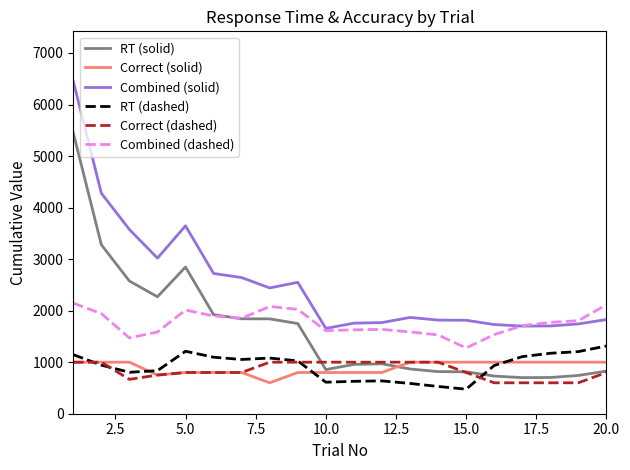

True or false: Correct (solid) and Combined (solid) intersect in this chart.

False